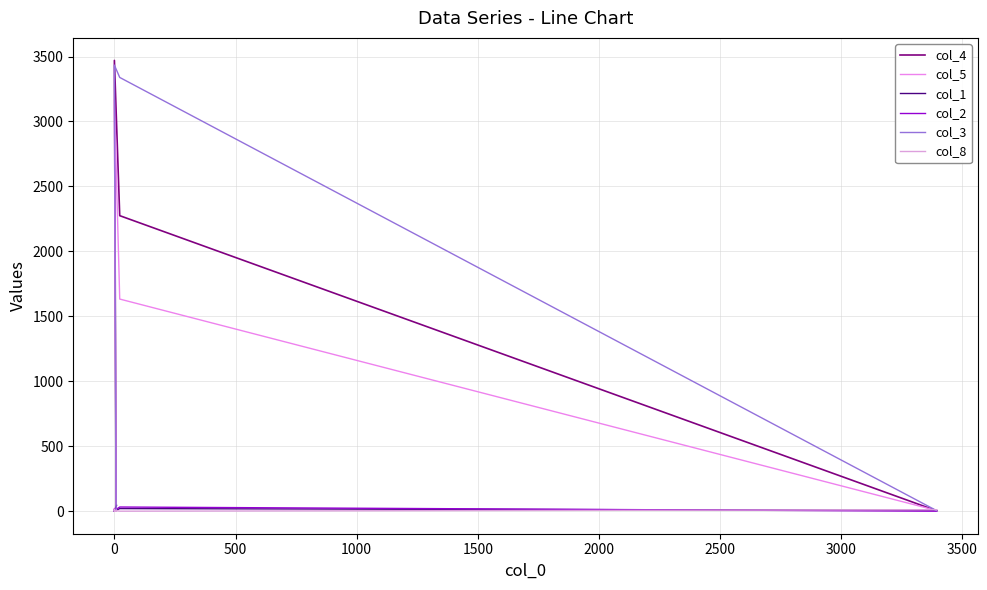

True or false: col_8 and col_5 cross at least once.

True